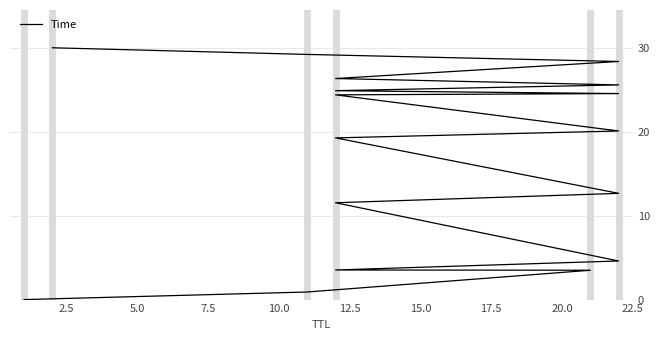

What is the difference between the maximum and second lowest values?

29.1